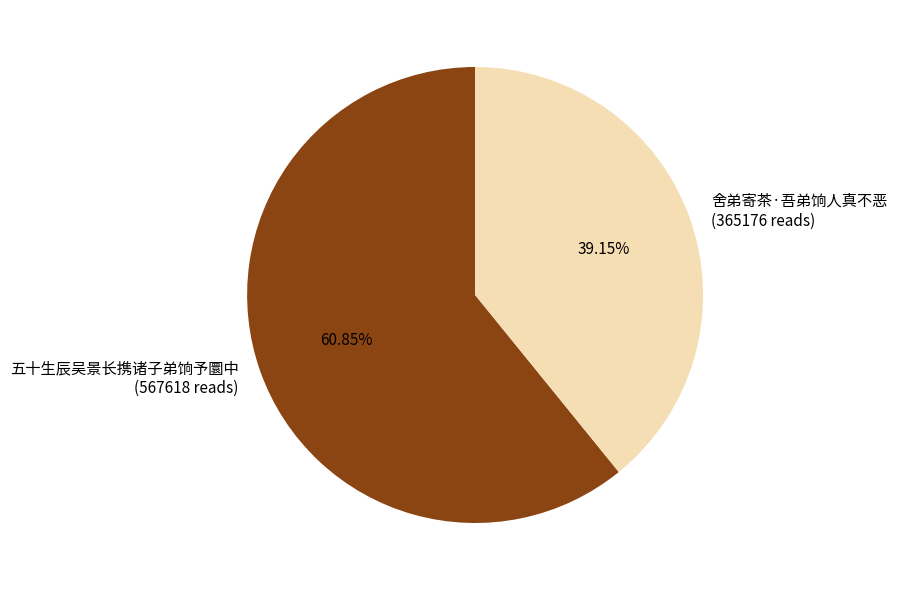

To the nearest percent, what percentage of the pie is 舍弟寄茶·吾弟饷人真不恶?

39%